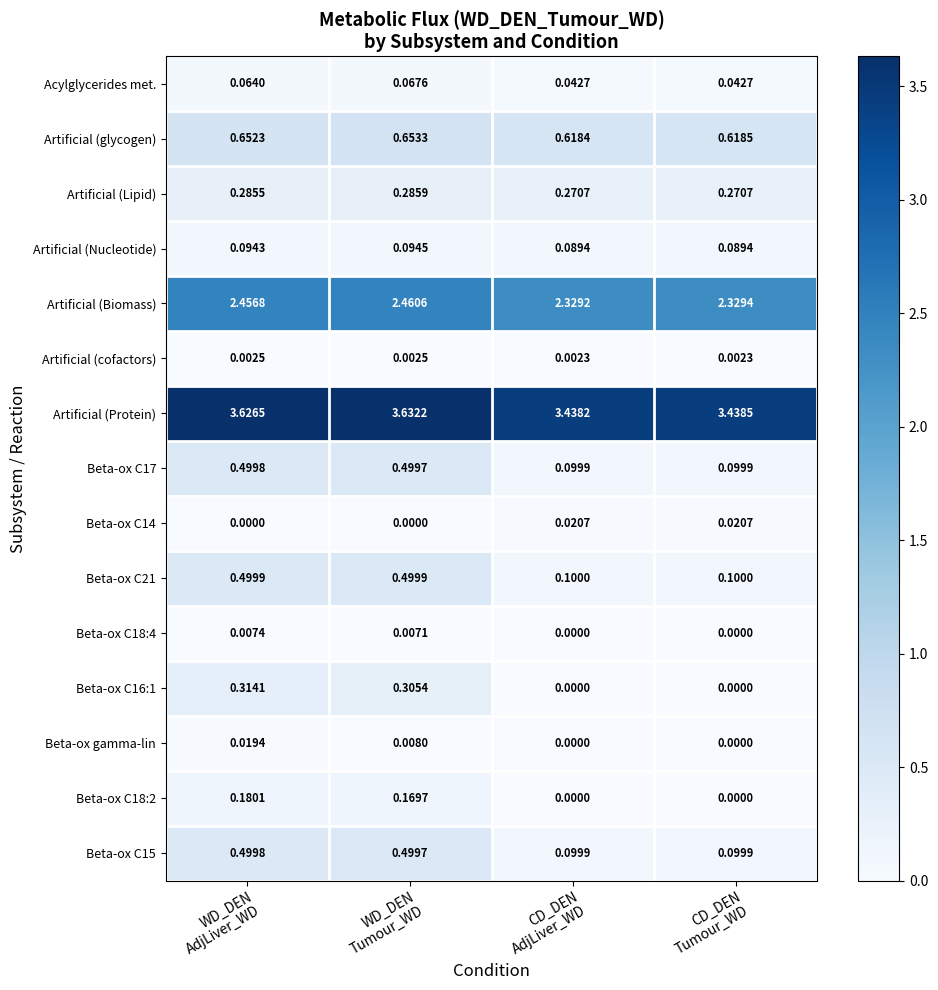

Which series has the largest total across all categories?

Artificial (Protein)